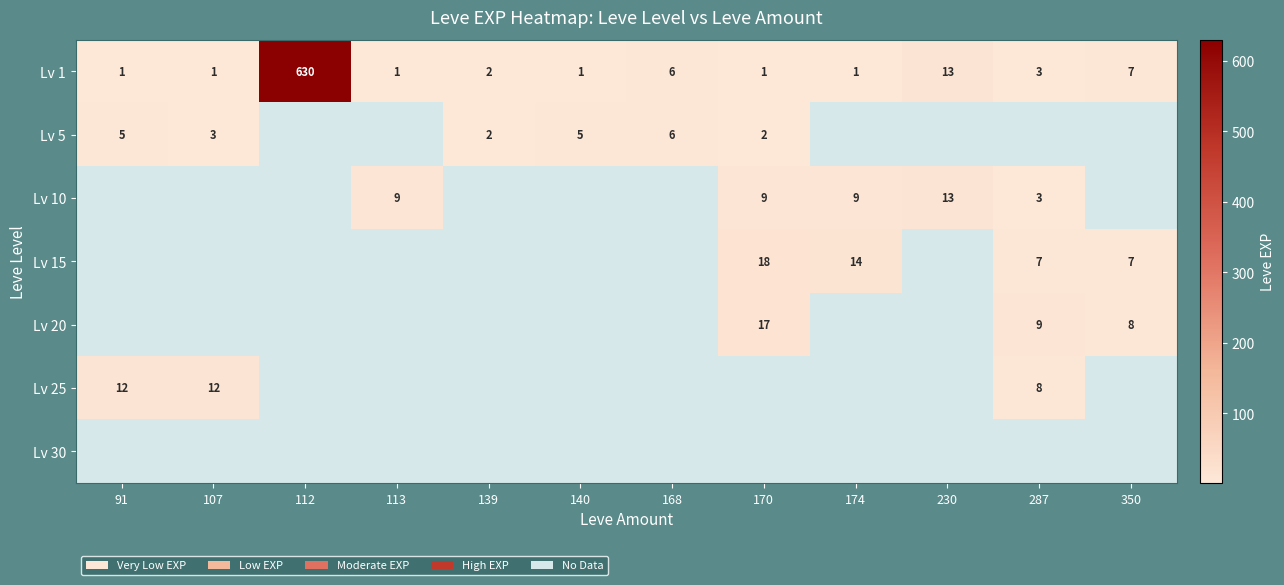

What is the difference between the maximum and minimum values in the Lv 1 series?

629